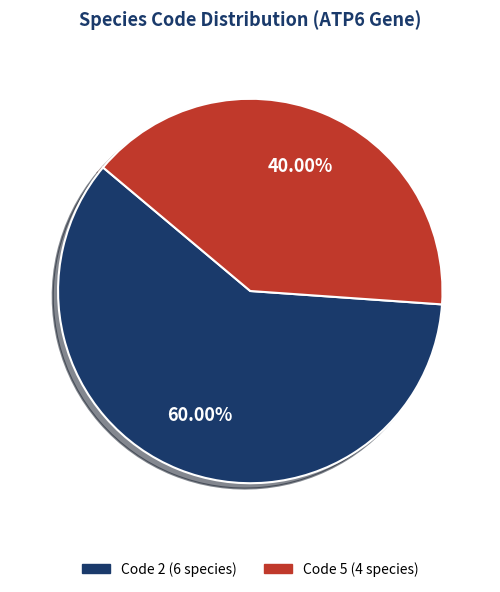

Is there a majority slice in this chart?

Yes